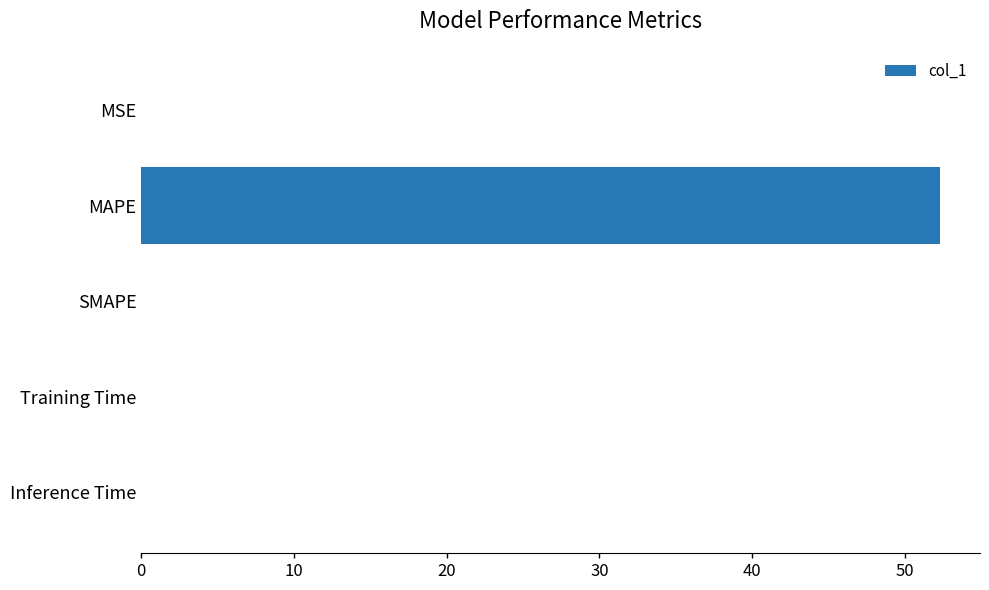

What is the sum of all values?

52.3